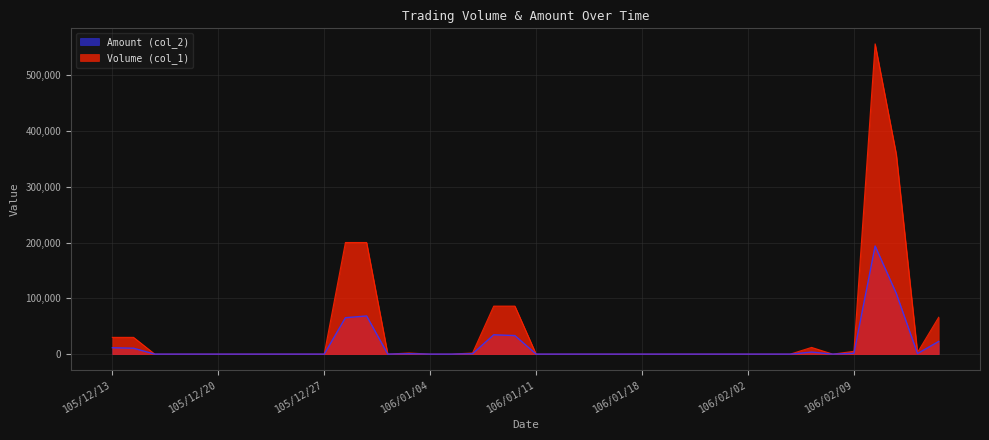

How many series are shown in this chart?

2